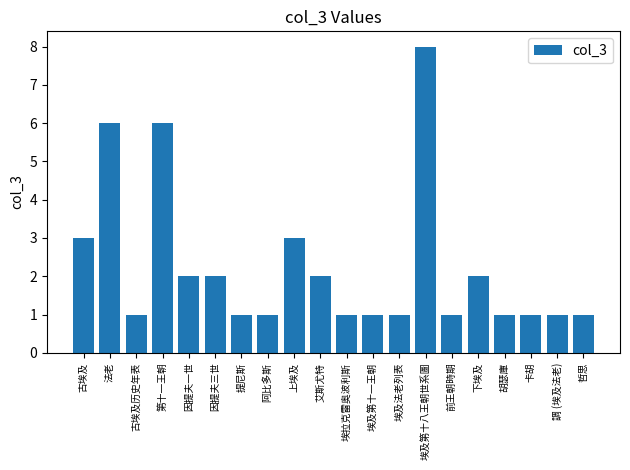

What is the sum of all values?

45